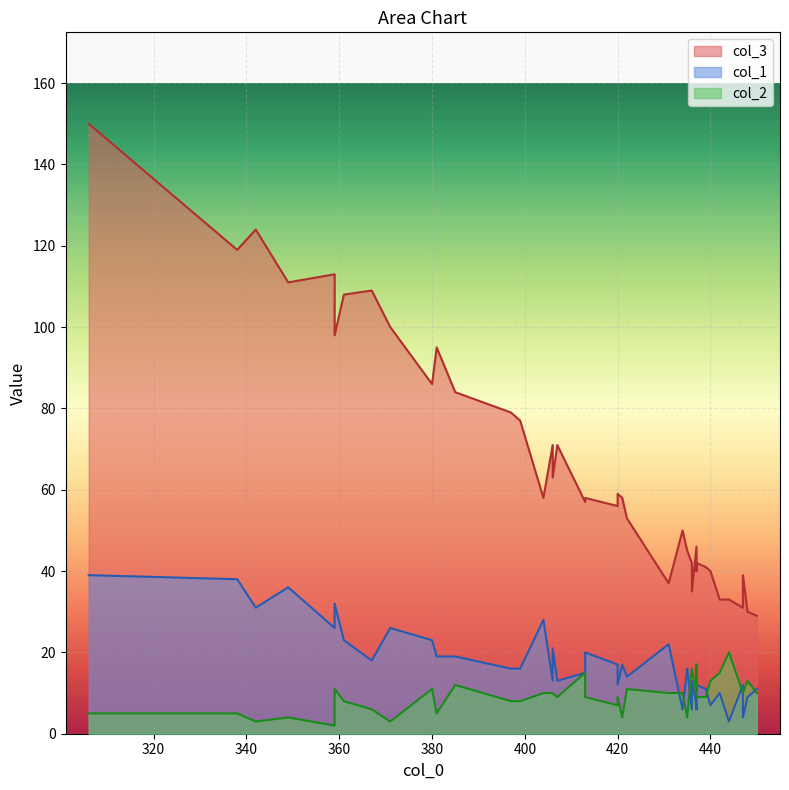

True or false: col_3 and col_1 cross at least once.

False